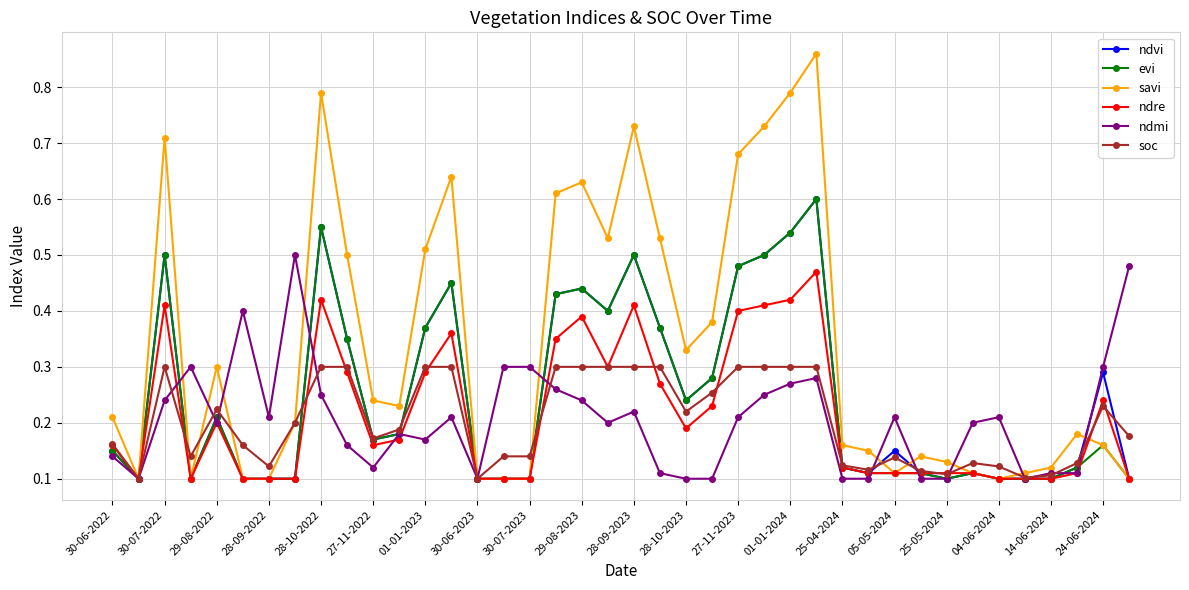

How many ndre values are between 0 and 1?

40